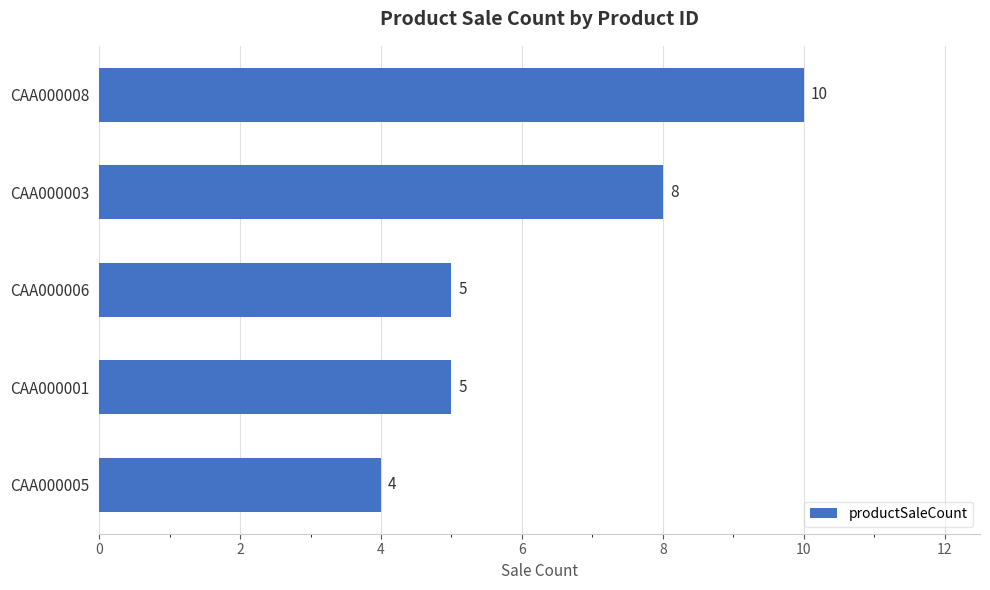

What is the approximate value at CAA000001?

5